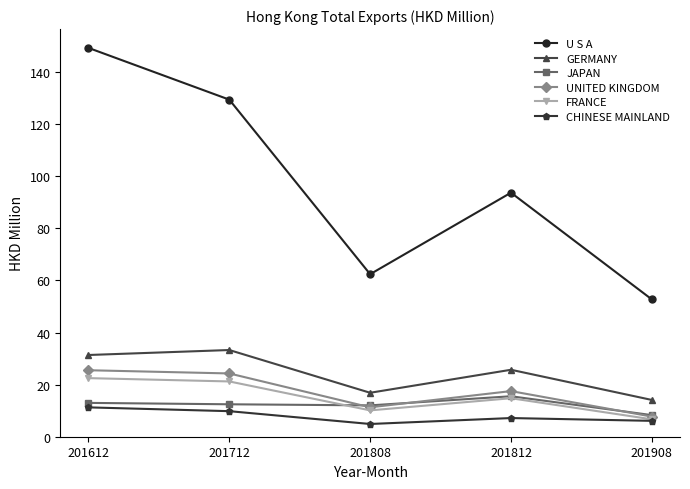

In JAPAN, how many points are higher than both neighbors (excluding endpoints)?

1